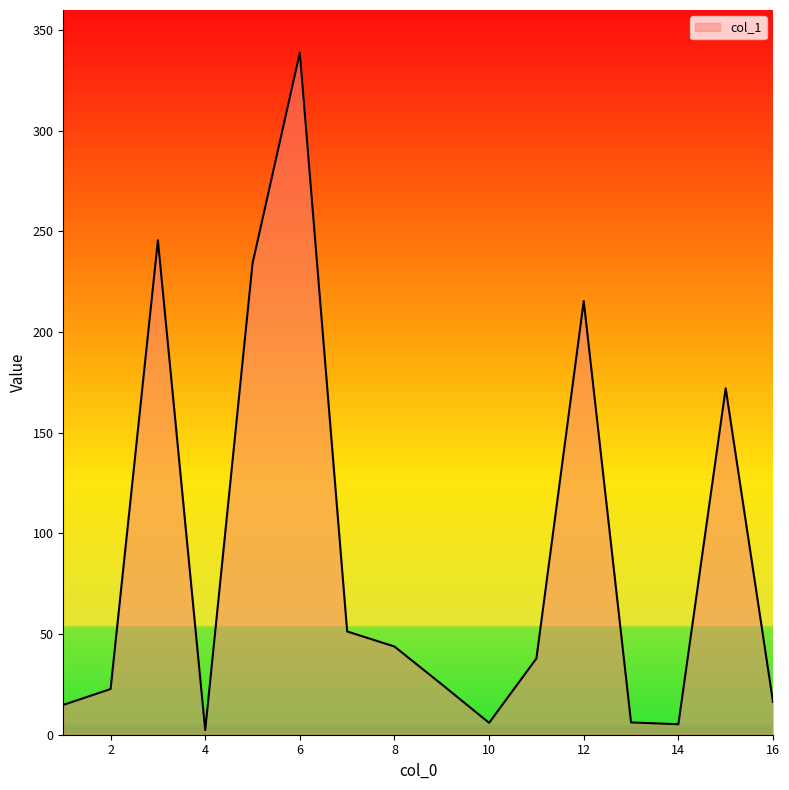

What is the maximum value shown in the chart?

338.8